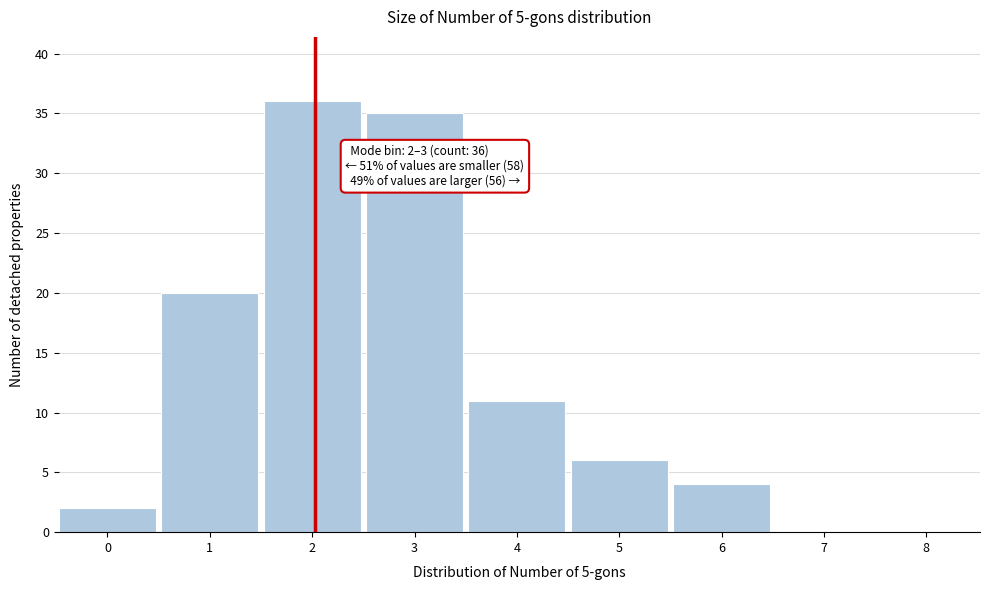

Reading right to left, extract all data points from this chart.

8=0	7=0	6=4	5=6	4=11	3=35	2=36	1=20	0=2